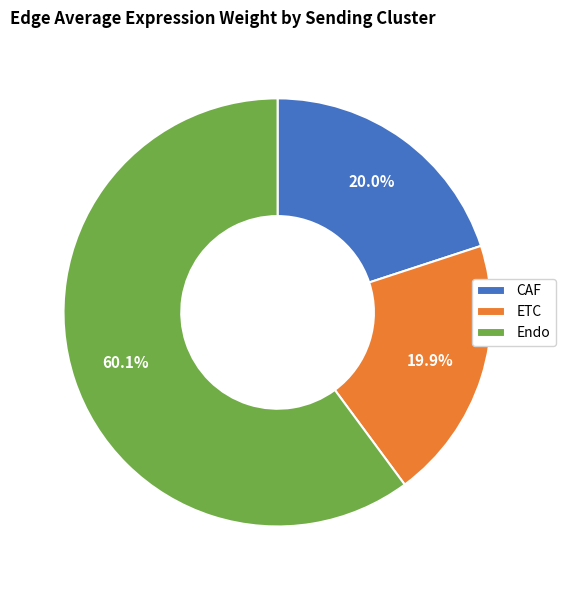

What is the total percentage of ETC and Endo?

80.0%